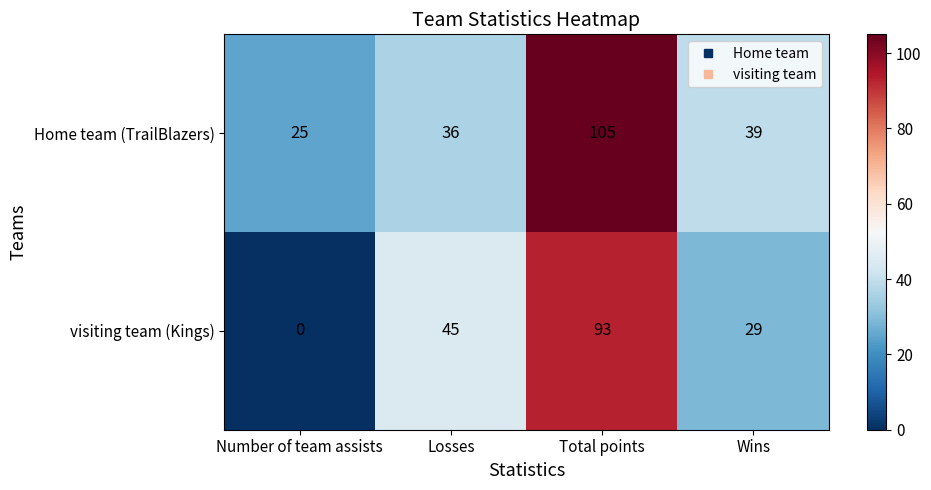

What is the difference between the maximum and second lowest values in the Home team (TrailBlazers) series?

69